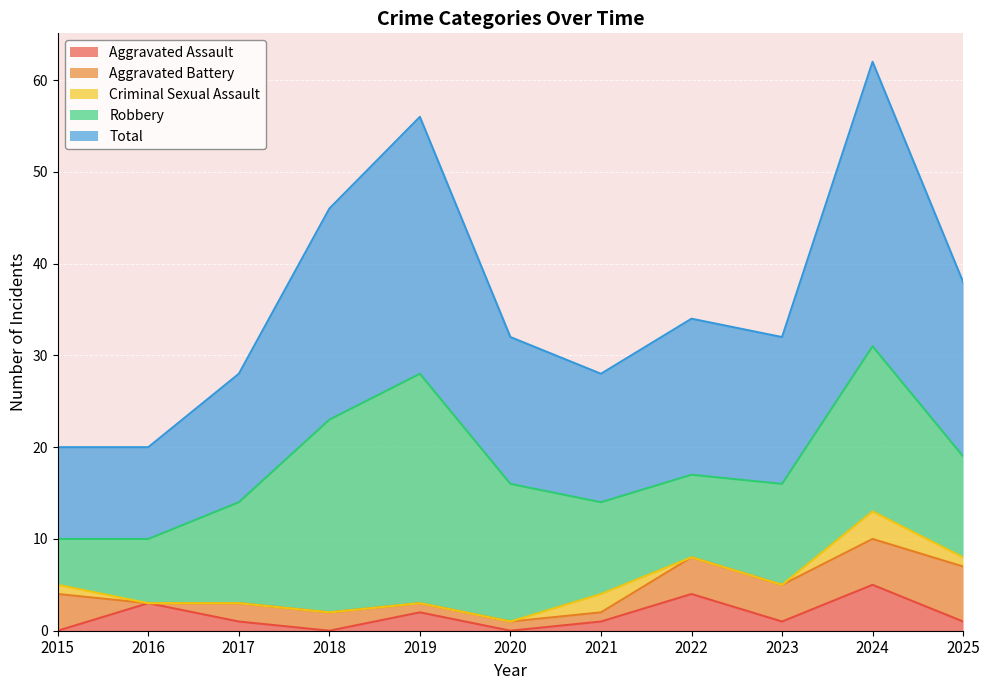

How many interior local peaks does the Total series have?

3